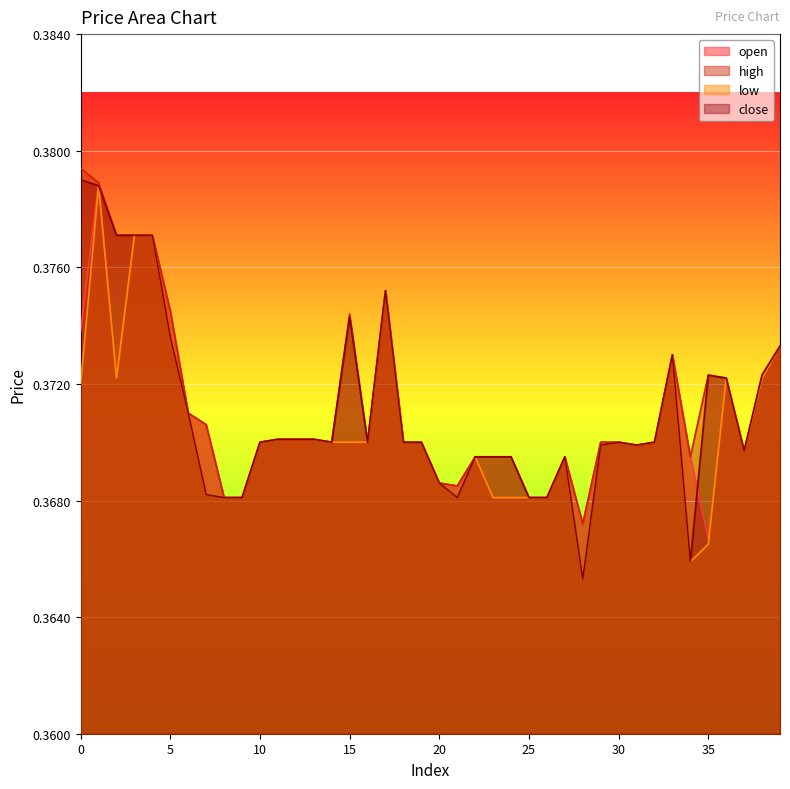

List the series in order of their peak value, lowest first.

low, open, close, high